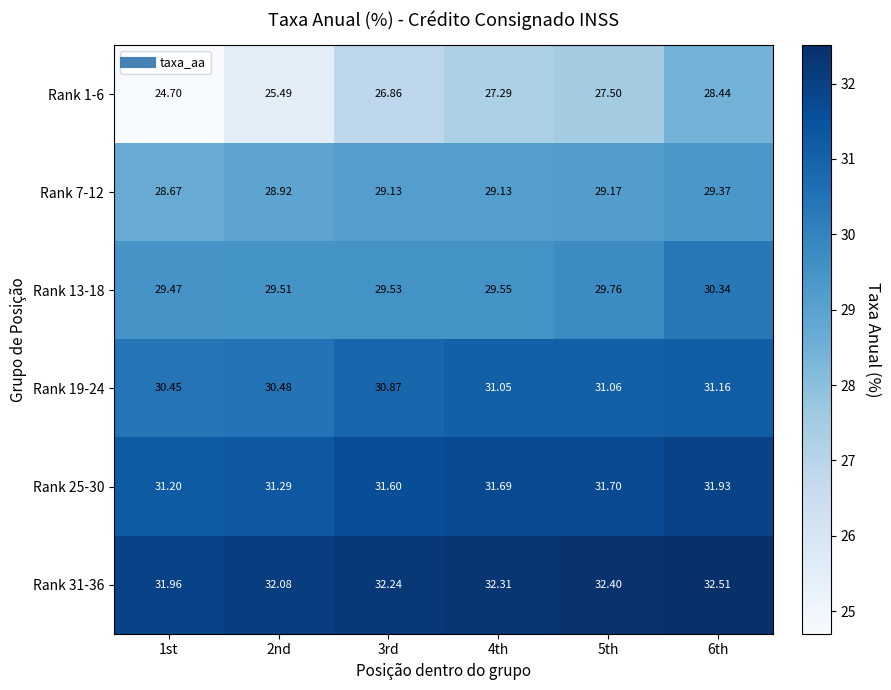

How many categories are shown in the chart?

6